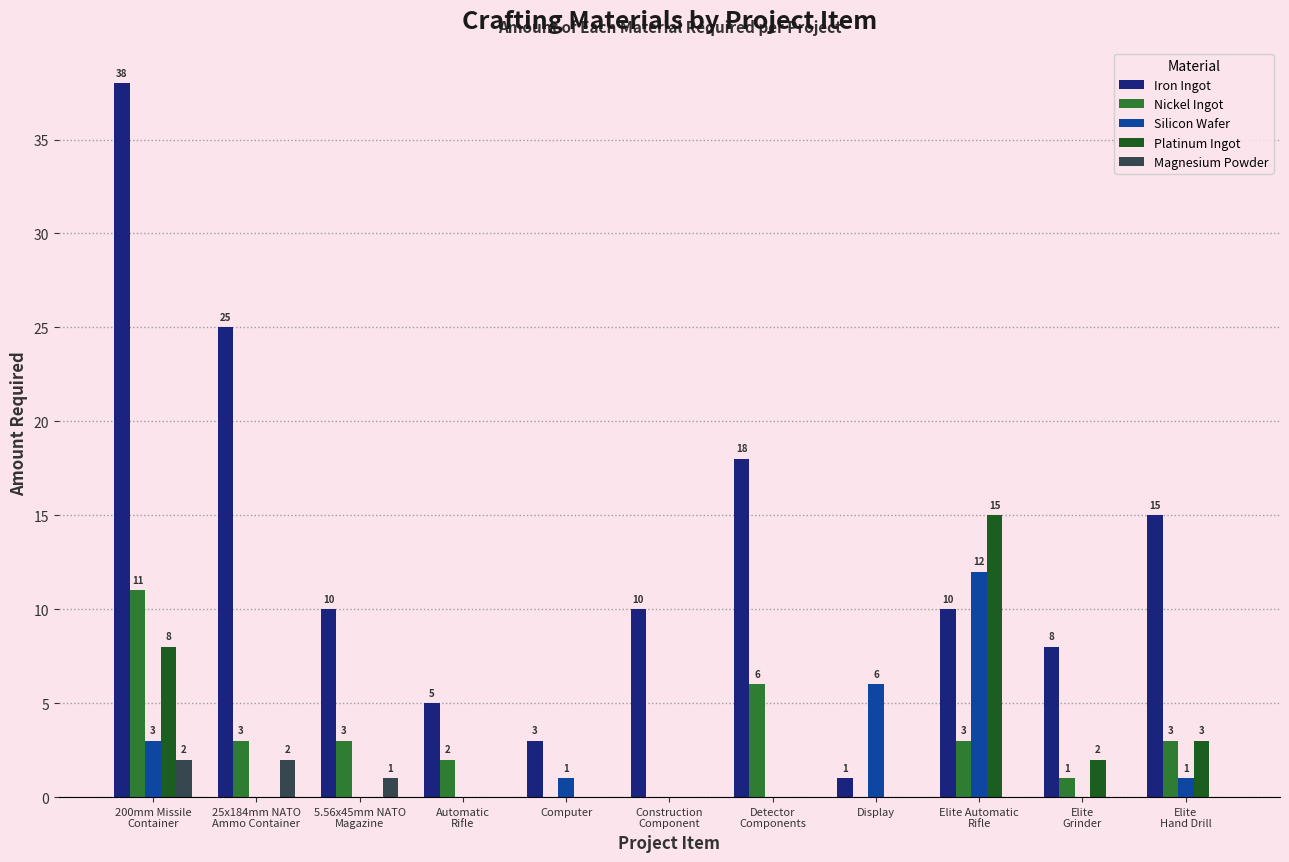

Count the number of categories in the chart.

11